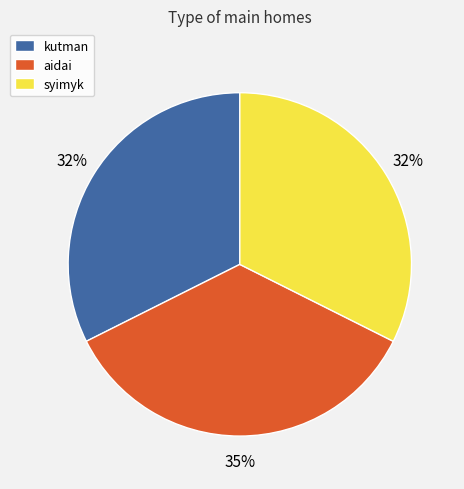

Is there any slice that represents more than half of the pie?

No